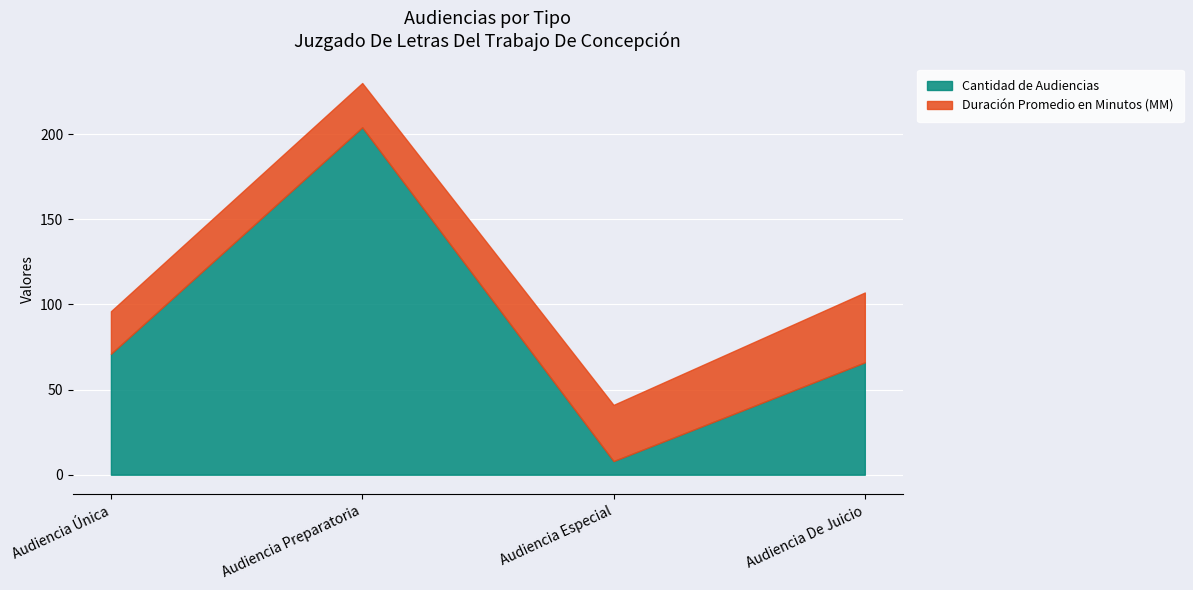

The value of Cantidad de Audiencias at Audiencia Especial is 8. True or false?

True